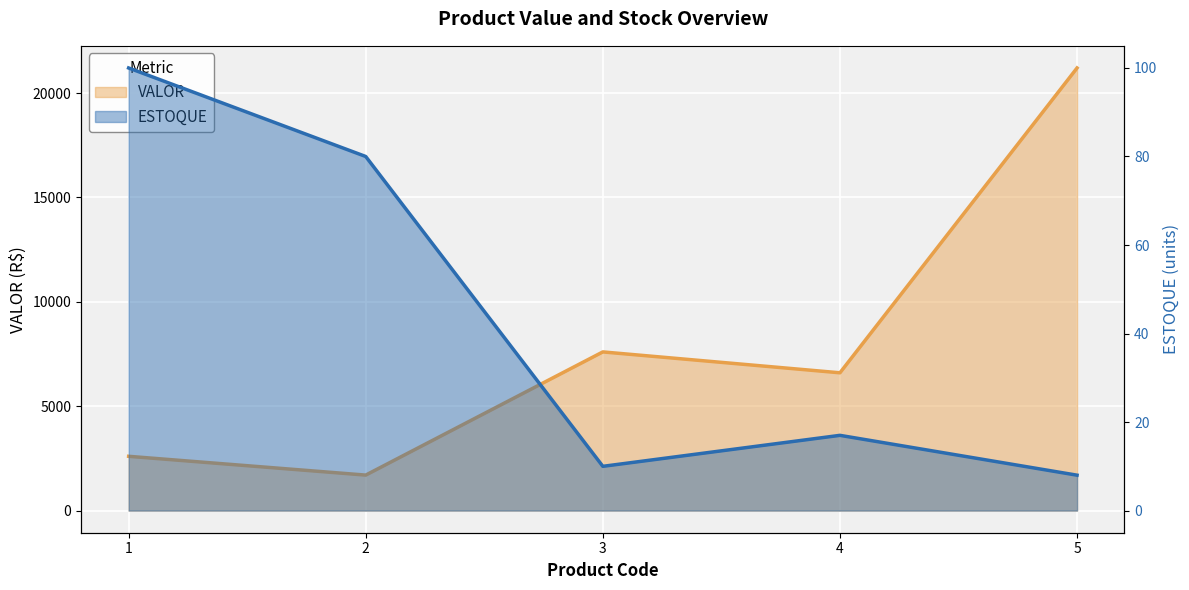

Reading left to right, transcribe all the data shown in this chart.

VALOR: 1=2600	2=1700	3=7600	4=6600	5=21200
ESTOQUE: 1=100	2=80	3=10	4=17	5=8